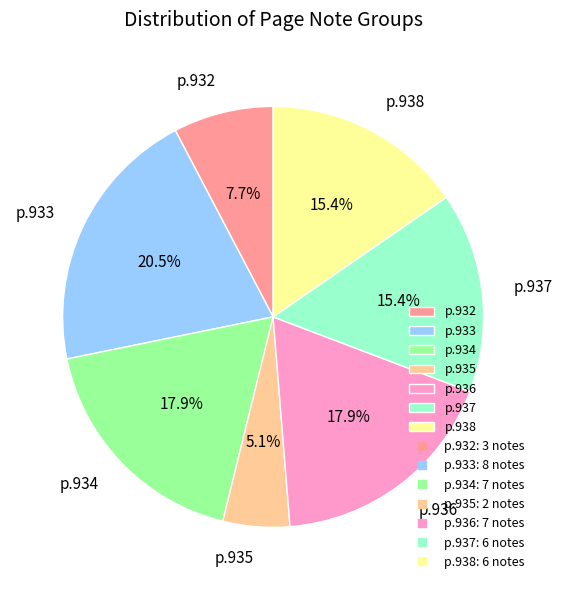

Does any single category account for the majority?

No